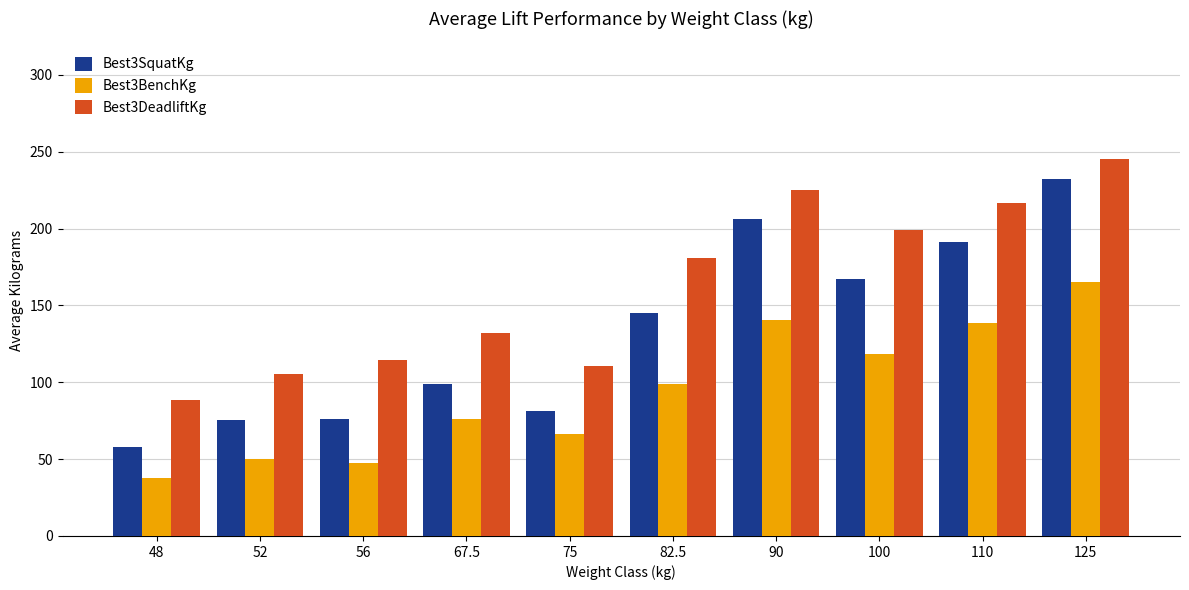

Does the chart contain stacked bars?

No